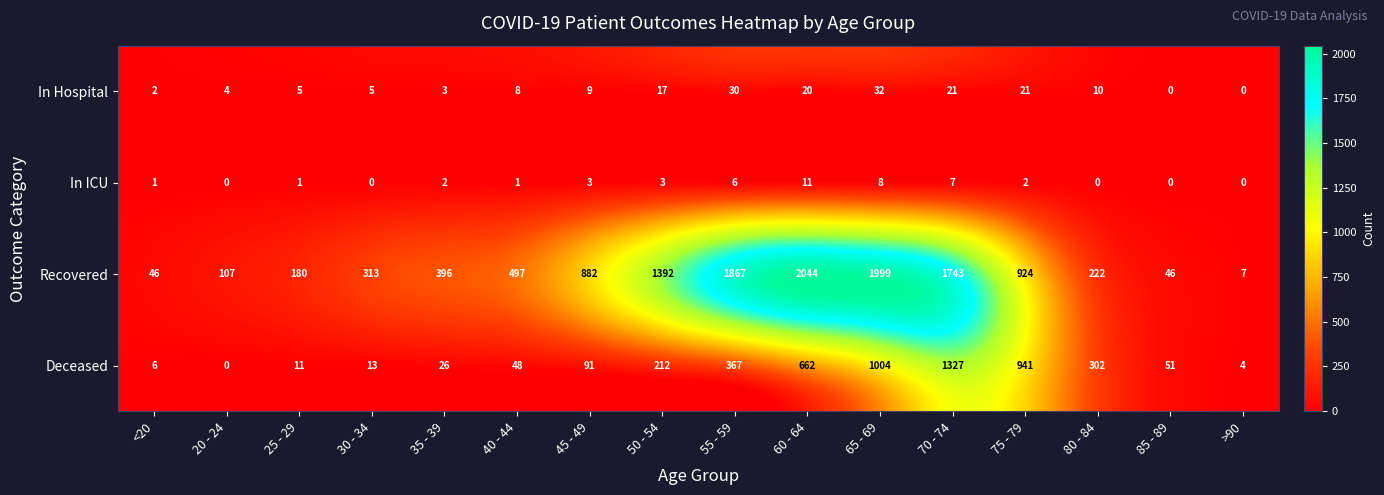

Which series has the largest total across all categories?

Recovered